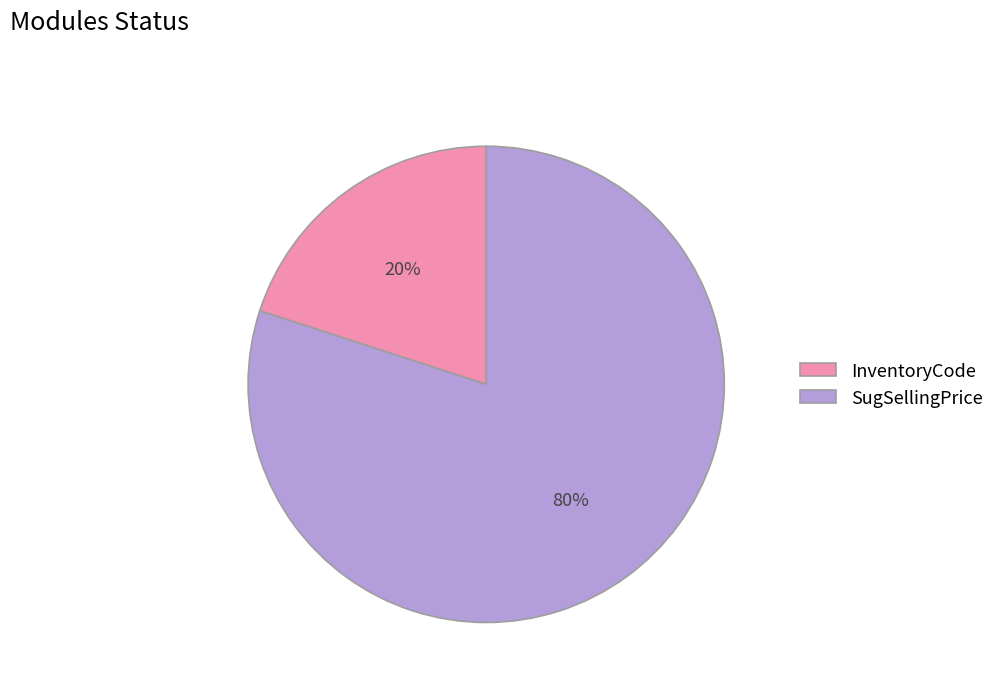

To the nearest percent, what portion does SugSellingPrice represent?

80%